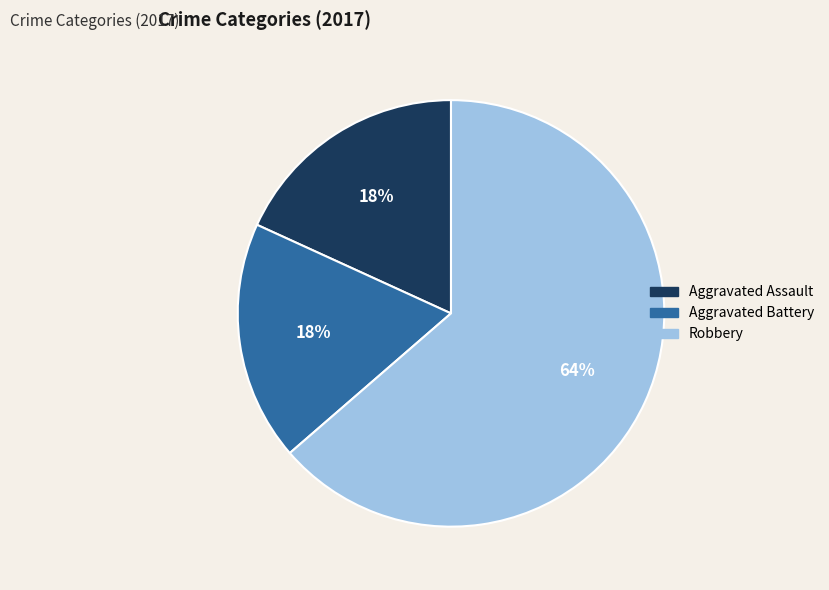

What is the largest slice in the pie chart?

Robbery